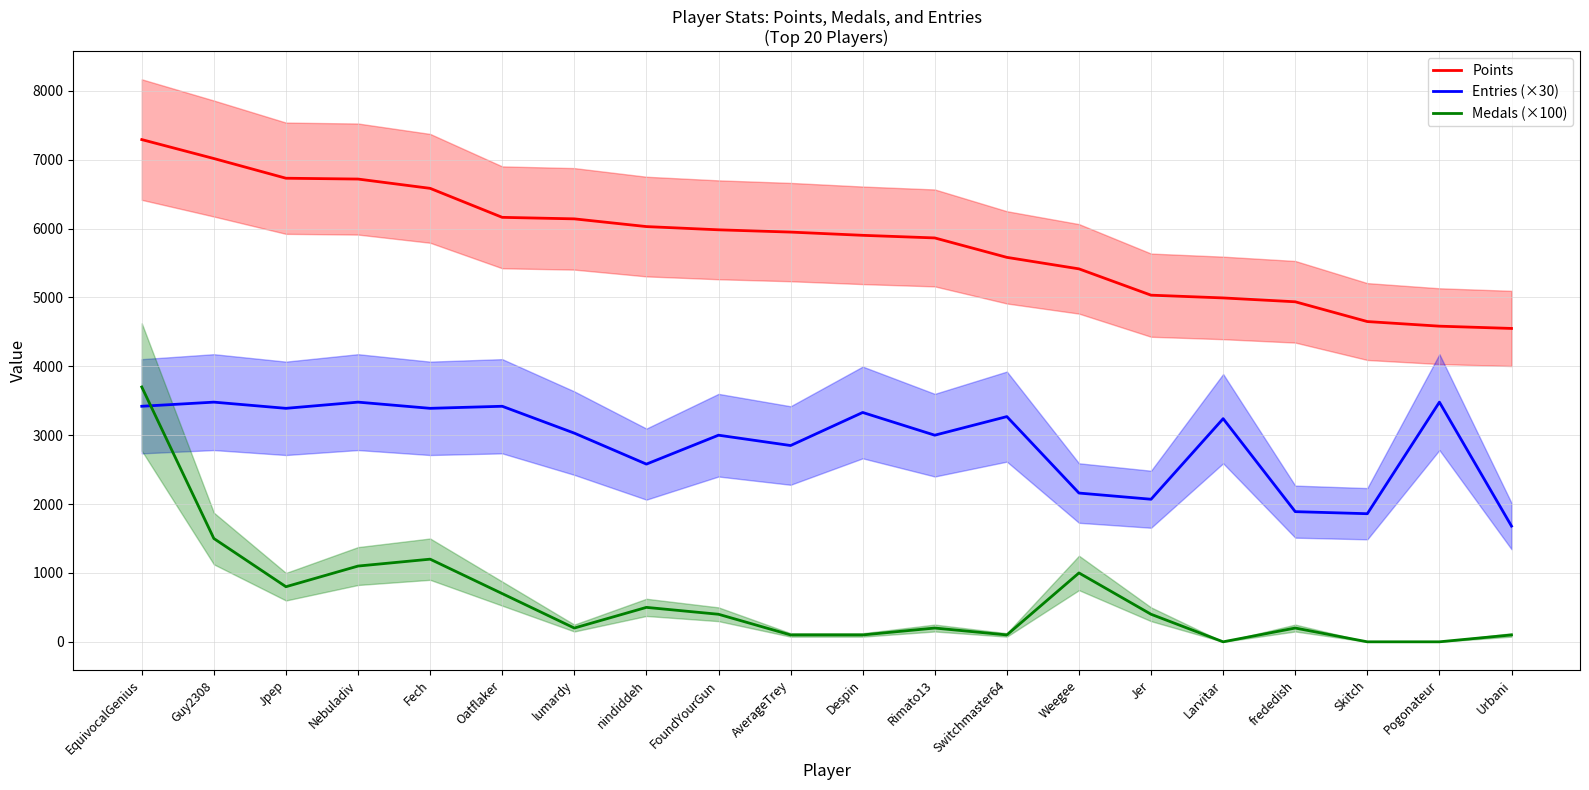

What is the sum of the Entries (×30) values at Urbani and Switchmaster64?

4950